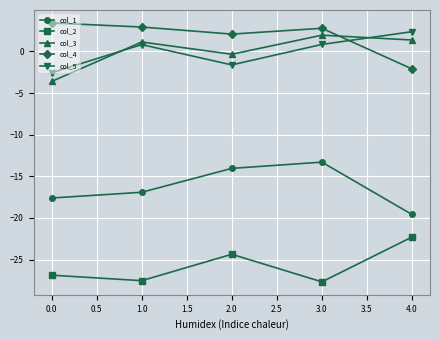

List the series in order of their peak value, highest first.

col_4, col_5, col_3, col_1, col_2